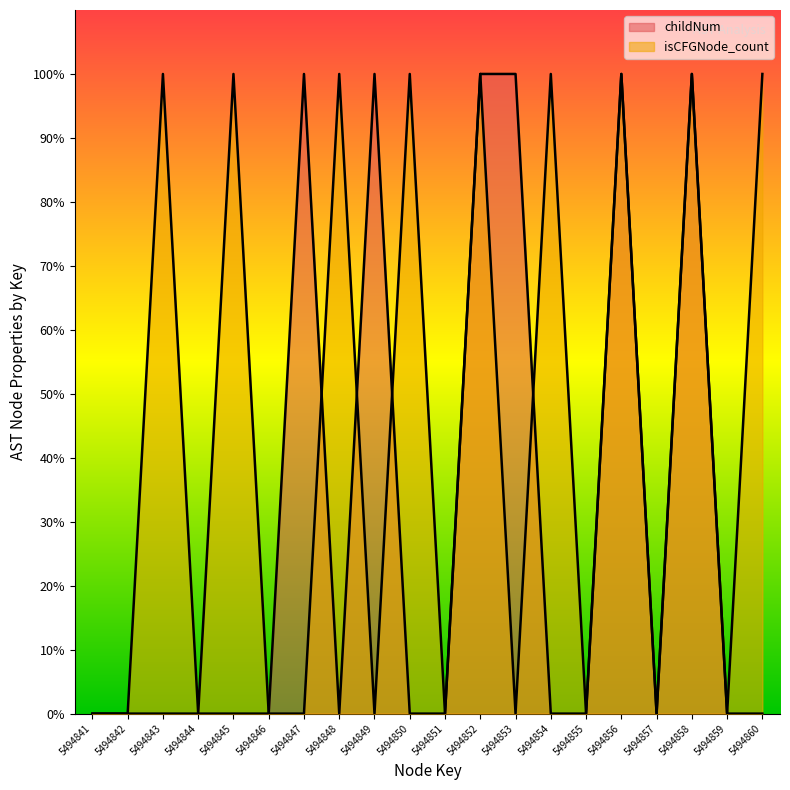

Where is the first local minimum for isCFGNode_count?

5494844